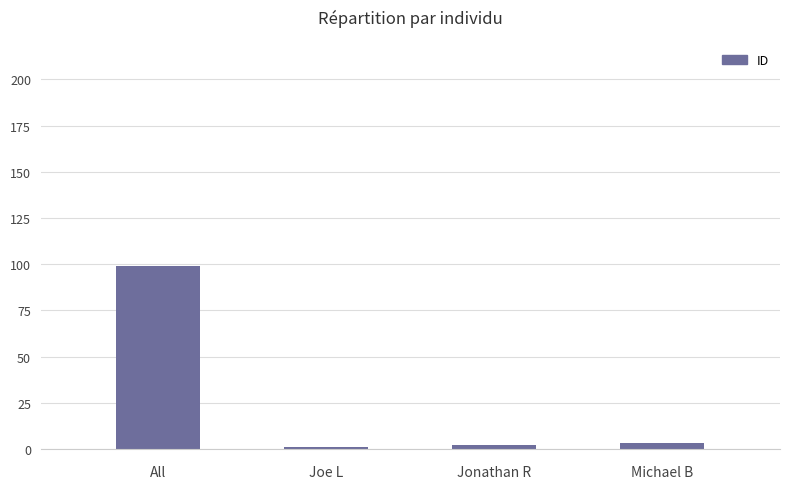

True or false: the data shows 1 at Joe L.

True